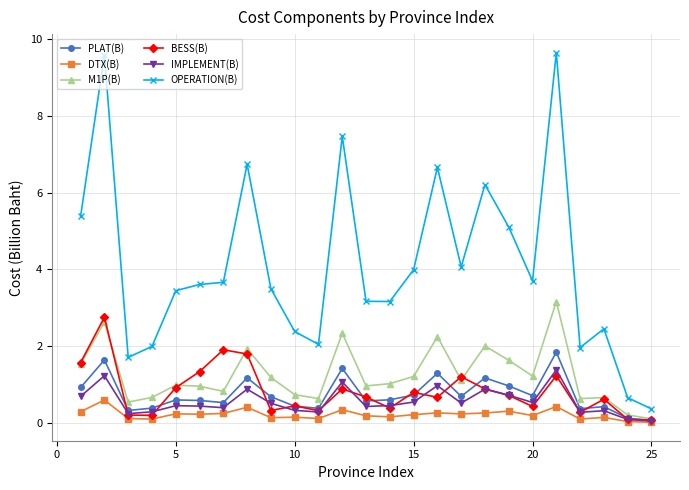

What are all the series names shown in the legend?

PLAT(B), DTX(B), M1P(B), BESS(B), IMPLEMENT(B), OPERATION(B)